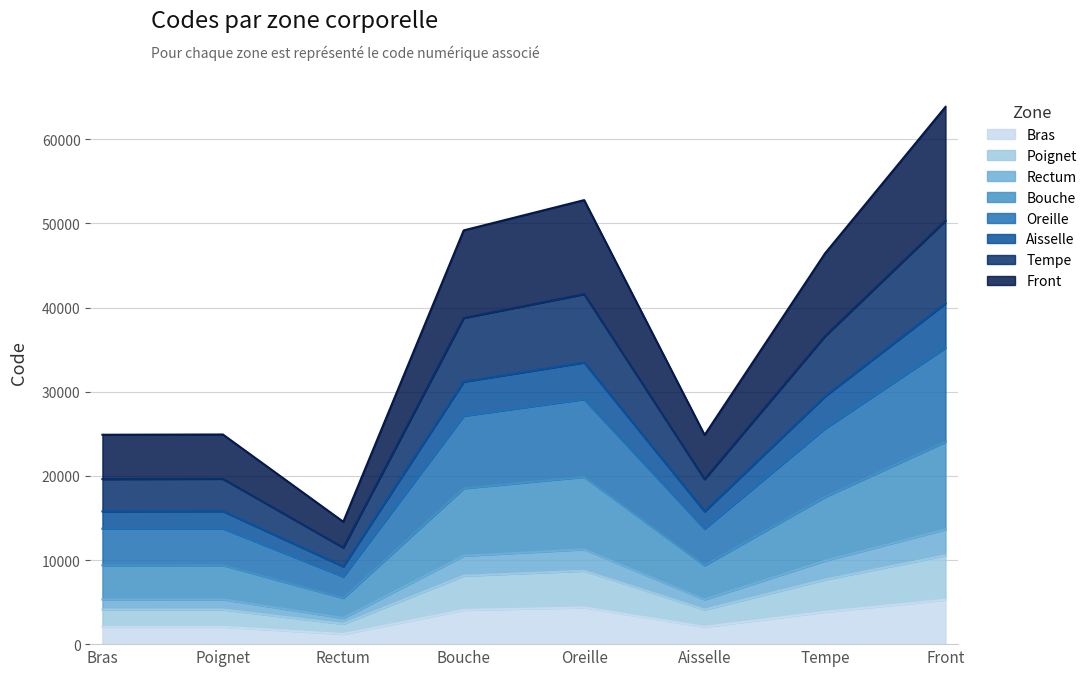

What is the change in value from Aisselle to Tempe?

+1782.0